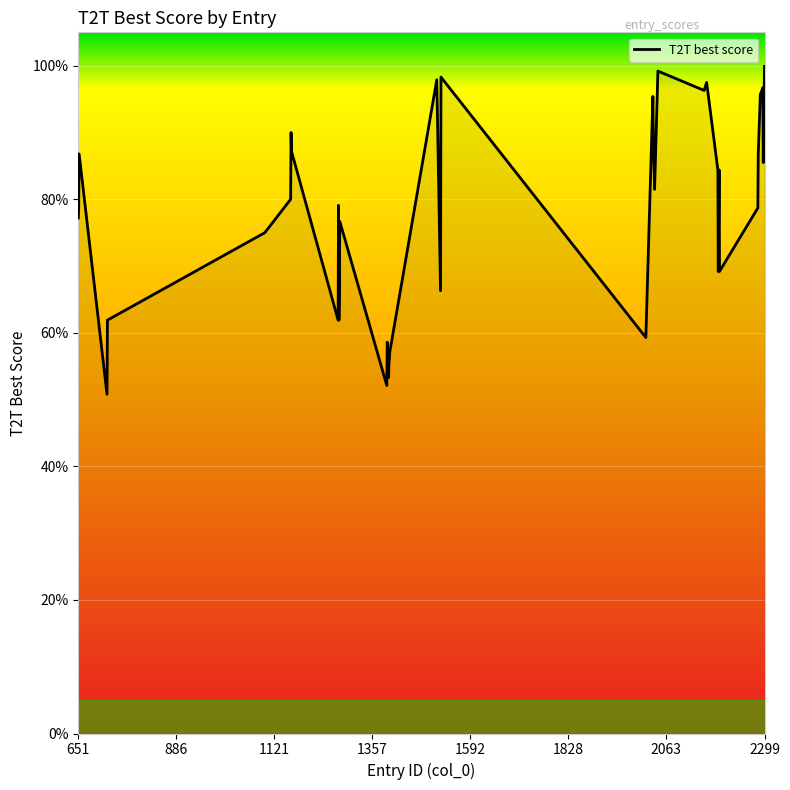

Does the chart display data point markers on the line(s)?

No